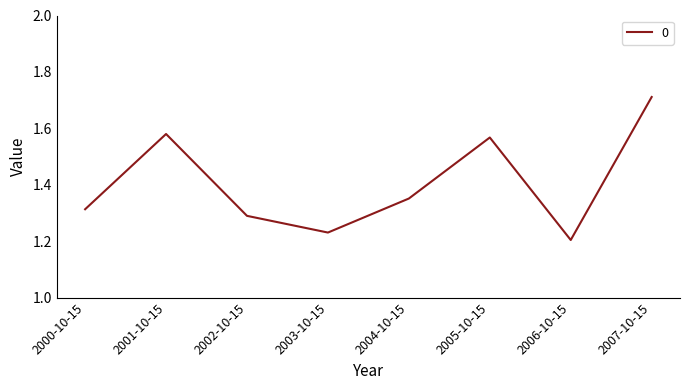

Between 2007-10-15 and 2000-10-15, which is larger?

2007-10-15